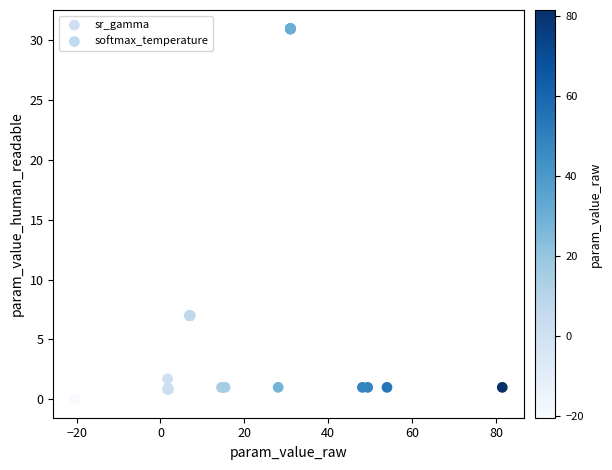

Which series has the widest spread of Y values?

softmax_temperature